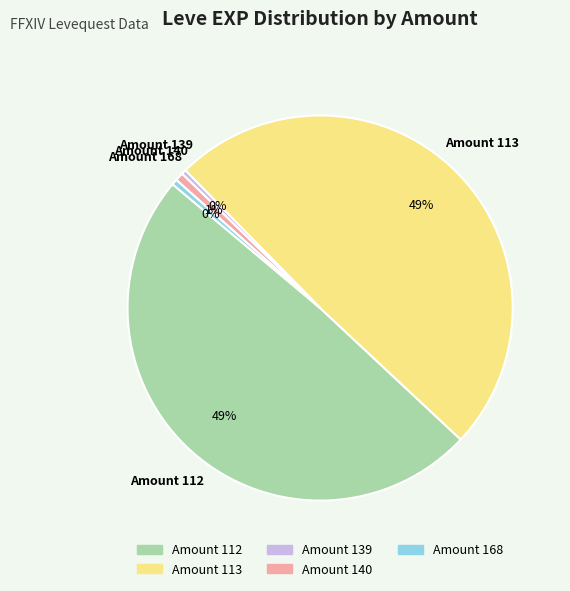

To the nearest percent, what is the average slice percentage?

20%